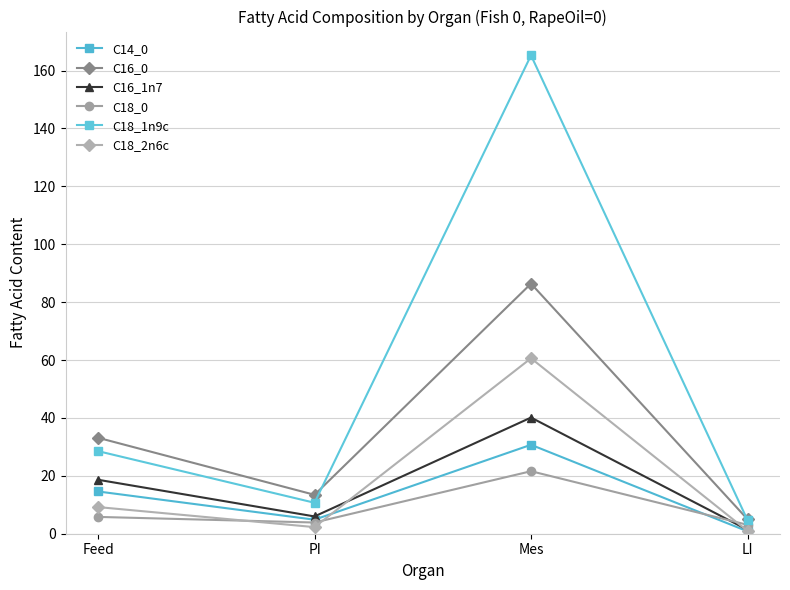

Reading right to left, extract all data points from this chart.

C14_0: LI=0.8	Mes=30.7	PI=4.8	Feed=14.6
C16_0: LI=5.0	Mes=86.4	PI=13.4	Feed=33.2
C16_1n7: LI=1.4	Mes=40.1	PI=6.0	Feed=18.6
C18_0: LI=3.1	Mes=21.6	PI=3.9	Feed=5.8
C18_1n9c: LI=4.7	Mes=165.3	PI=10.7	Feed=28.5
C18_2n6c: LI=1.0	Mes=60.6	PI=2.3	Feed=9.2